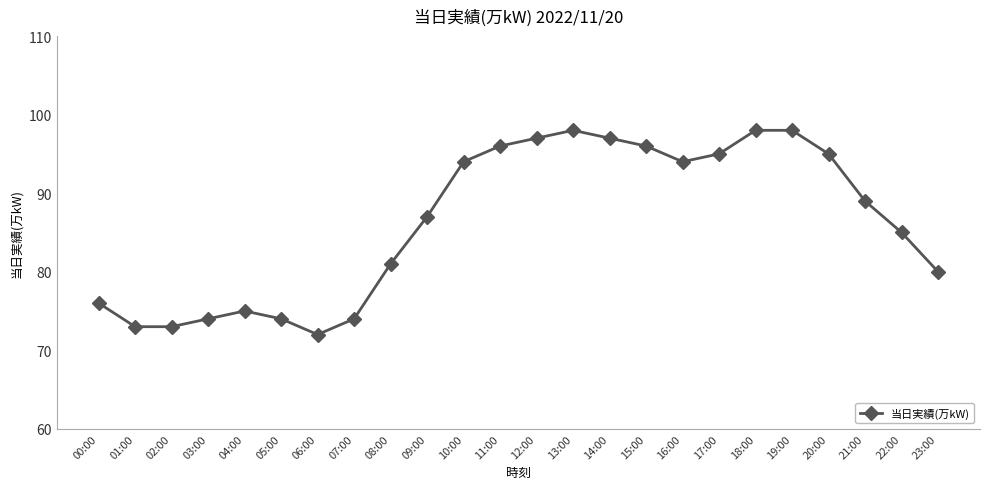

What is the average value?

86